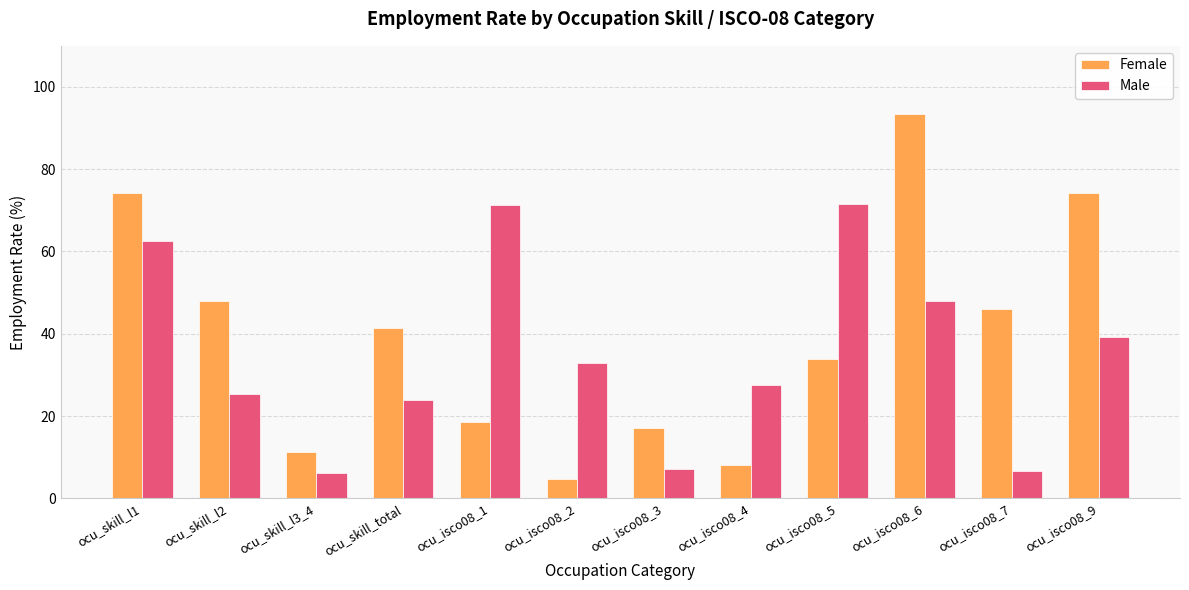

Where is Male nearest to the value 38?

ocu_isco08_9